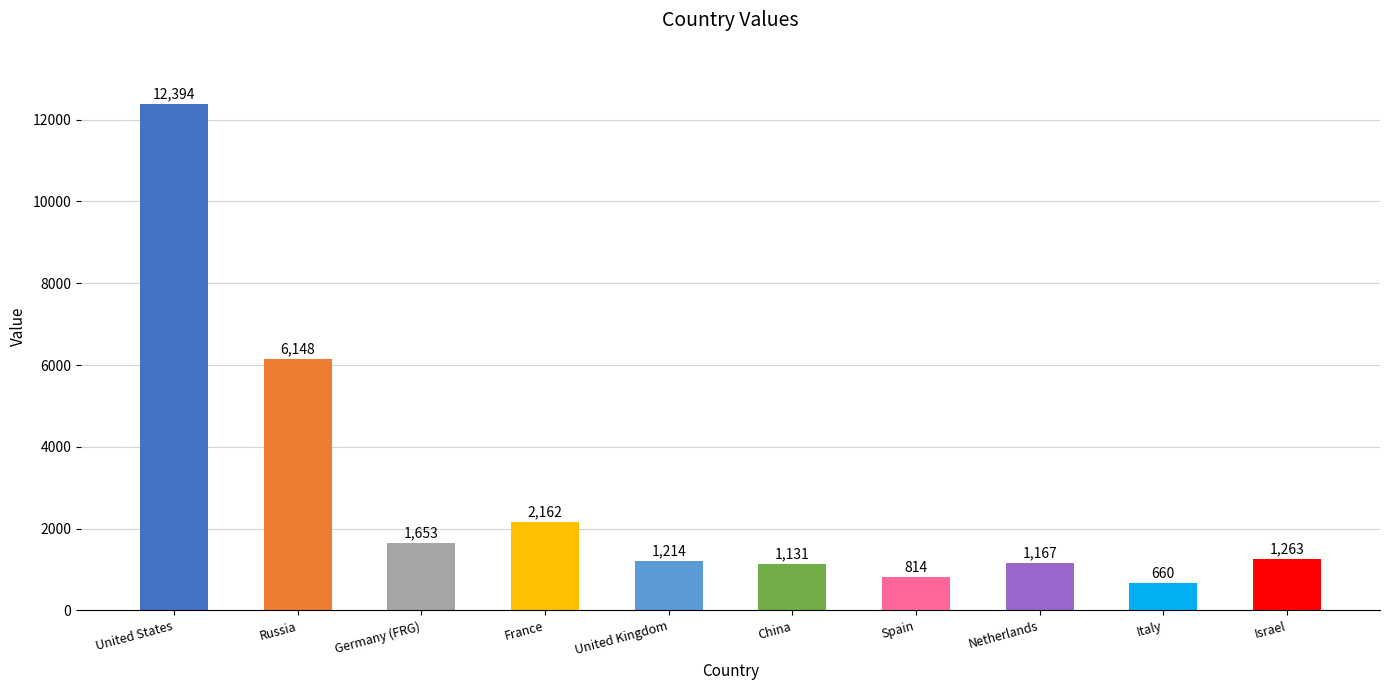

How many bars are there in total?

10